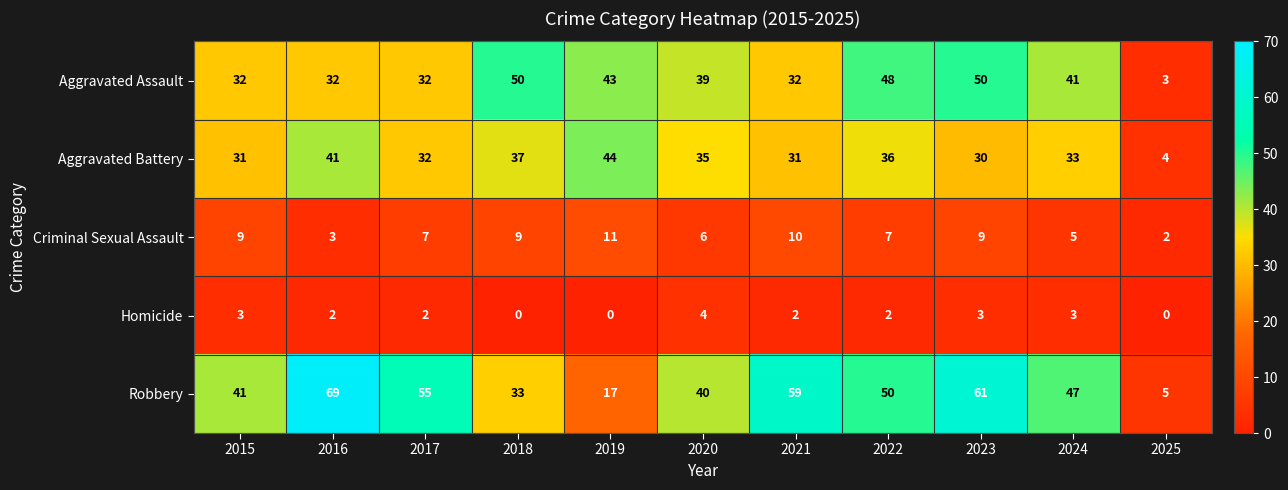

At how many categories does at least one series exceed 49?

6